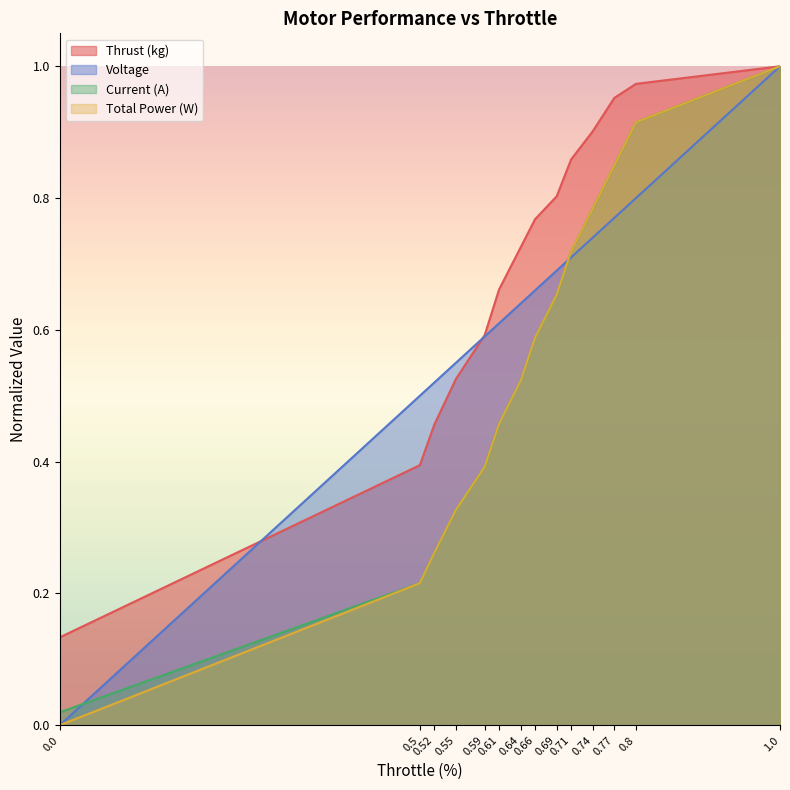

Reading left to right, list all the values displayed in this chart.

Thrust (kg): 0.1	0.4	0.5	0.5	0.6	0.7	0.7	0.8	0.8	0.9	0.9	1.0	1.0	1.0
Voltage: 0.0	0.5	0.5	0.5	0.6	0.6	0.6	0.7	0.7	0.7	0.7	0.8	0.8	1.0
Current (A): 0.0	0.2	0.3	0.3	0.4	0.5	0.5	0.6	0.7	0.7	0.8	0.8	0.9	1.0
Total Power (W): 0.0	0.2	0.3	0.3	0.4	0.5	0.5	0.6	0.7	0.7	0.8	0.8	0.9	1.0